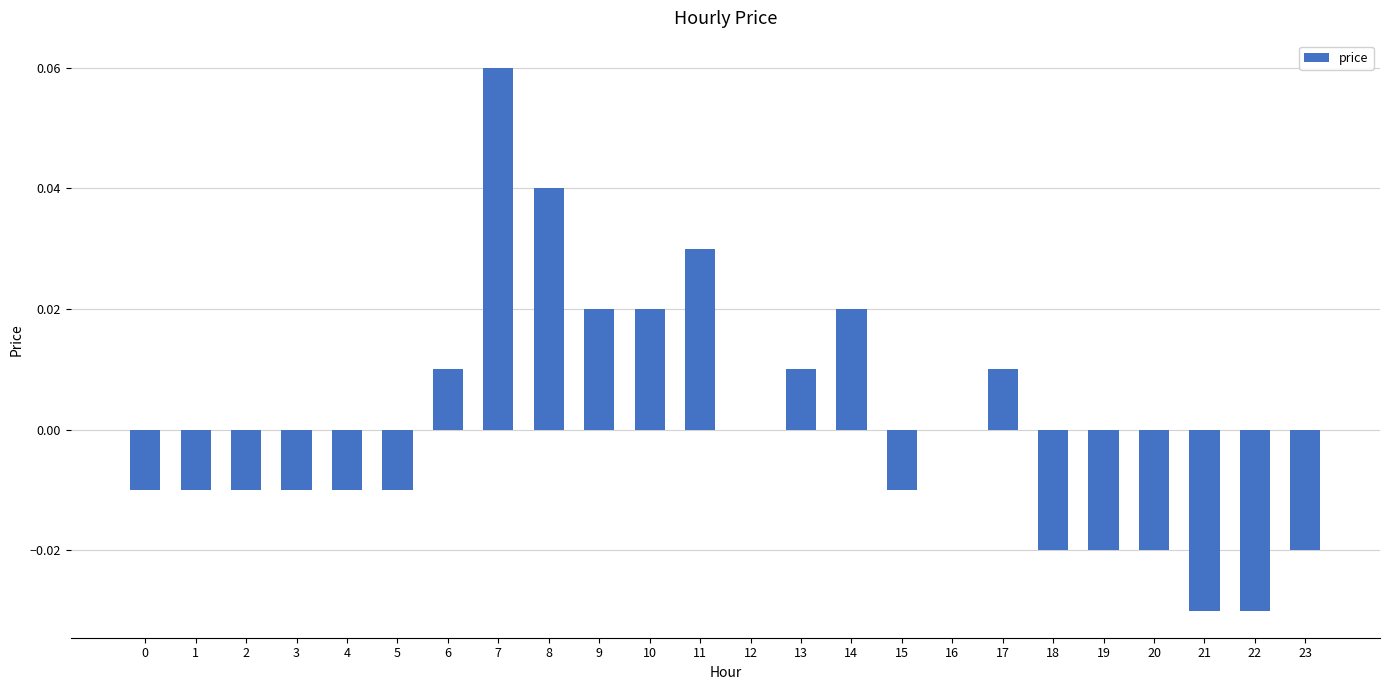

The chart shows a value of 0.0 at 6. True or false?

True